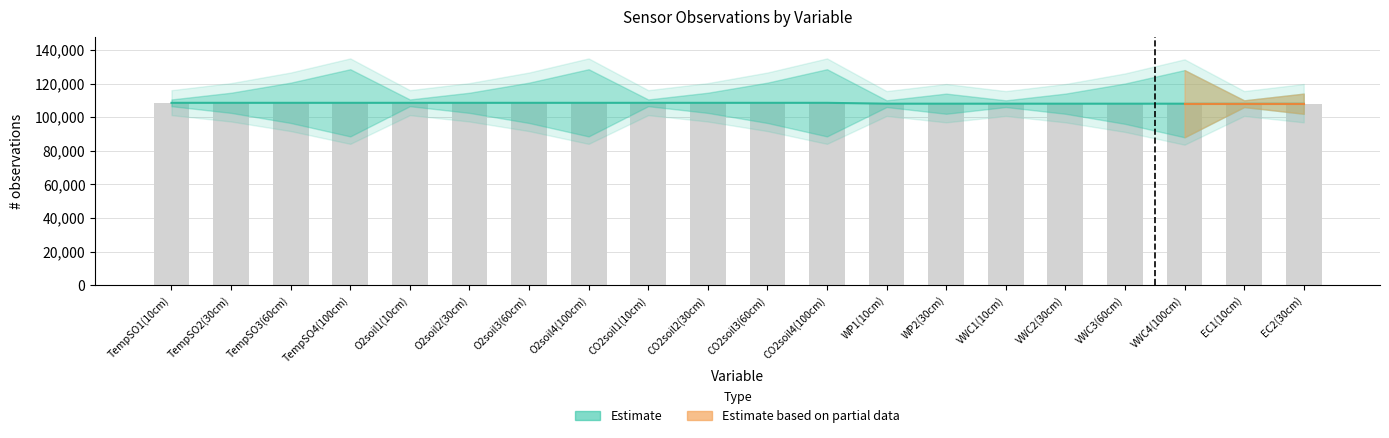

What is the ratio of the value at EC1(10cm) to the value at TempSO1(10cm)?

1.0